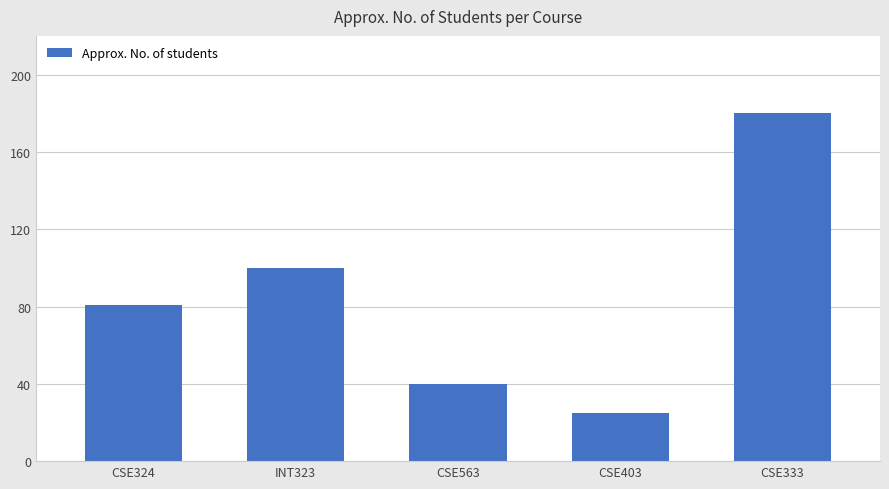

Reading right to left, what are all the values shown in this chart?

CSE333=180	CSE403=25	CSE563=40	INT323=100	CSE324=81